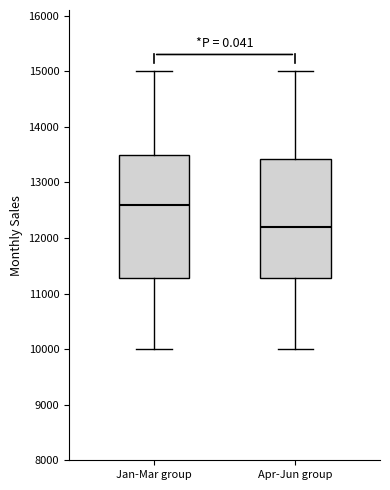

Which box has the lowest median line?

Apr-Jun group